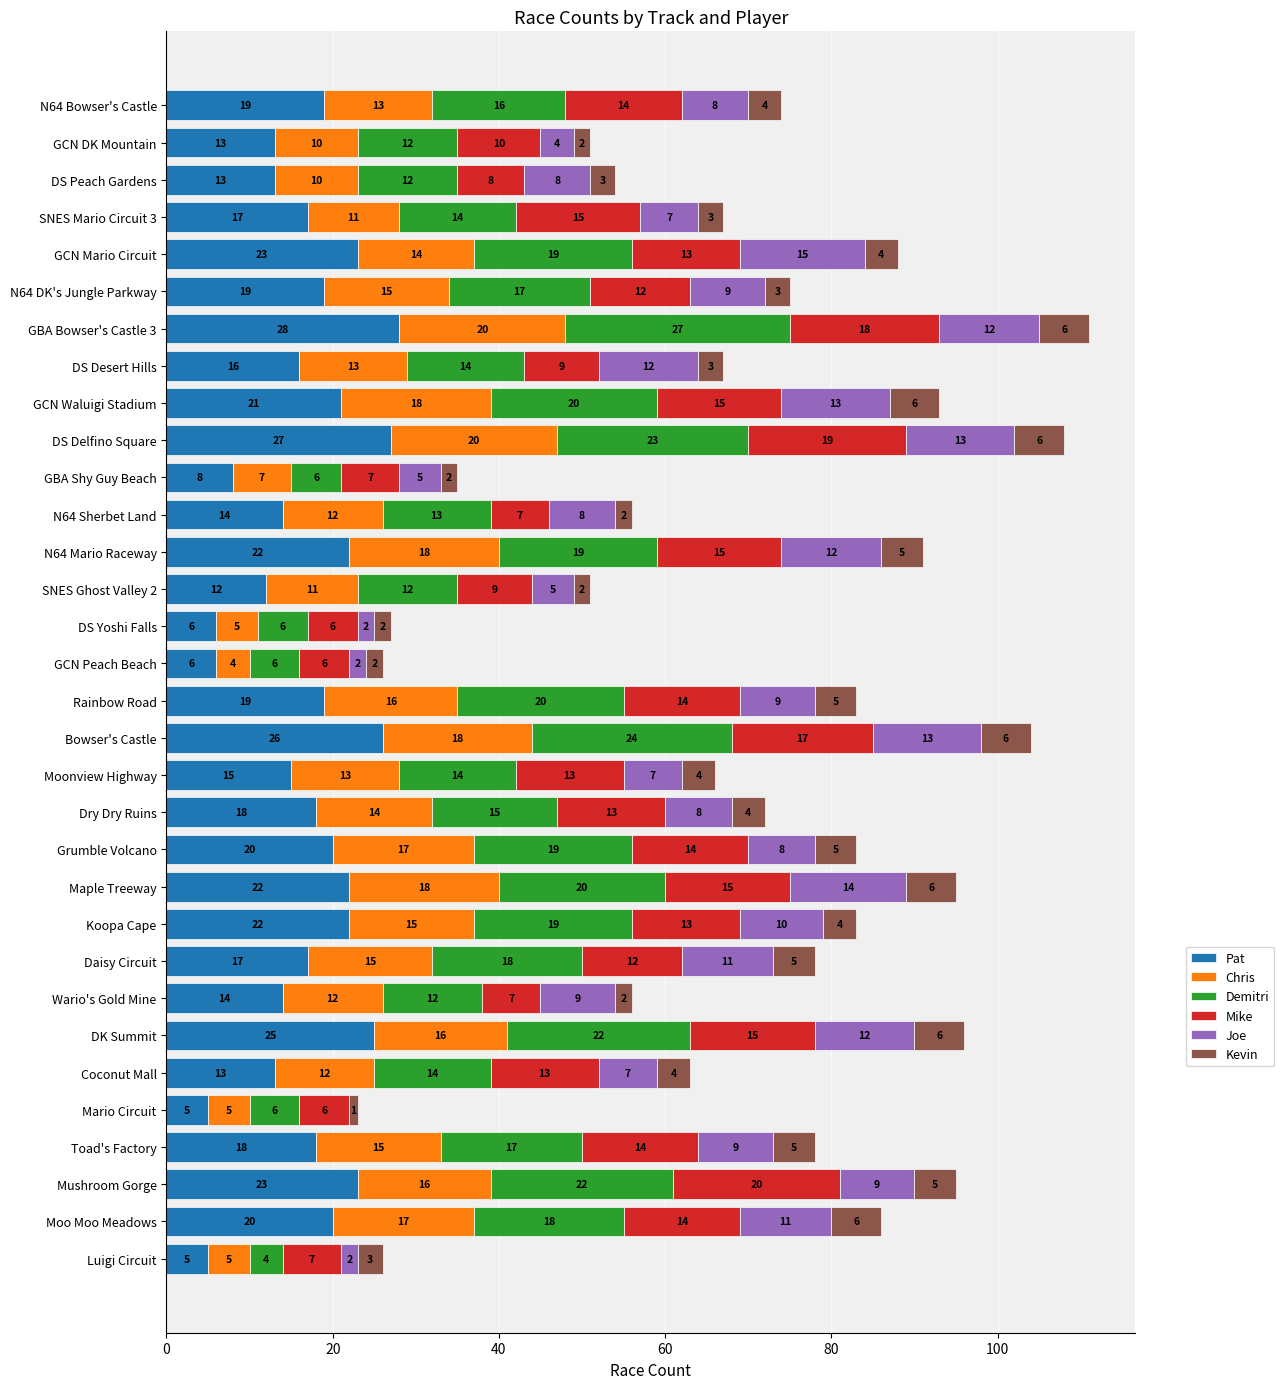

At which category is the sum across all series the highest?

GBA Bowser's Castle 3